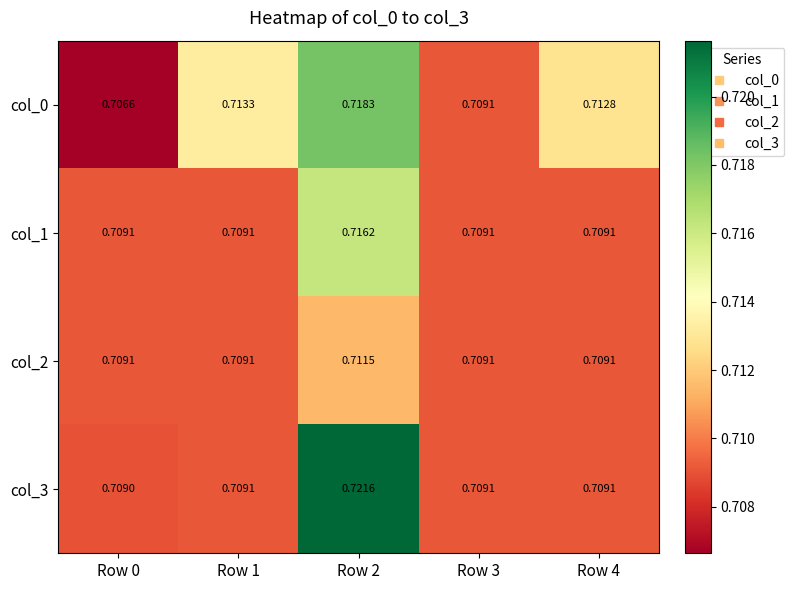

Is the value of col_2 at Row 0 greater than the value of col_3 at Row 2?

No